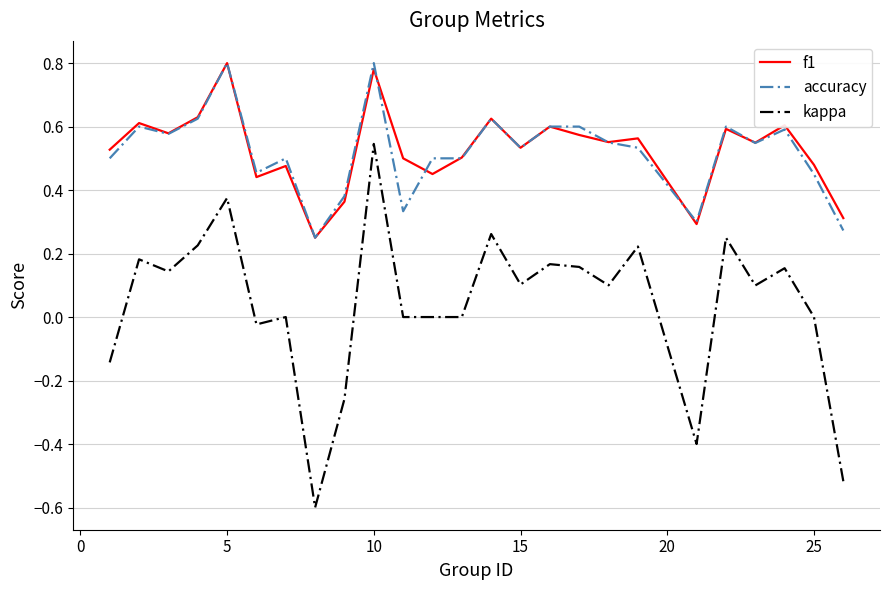

True or false: kappa and accuracy cross at least once.

False